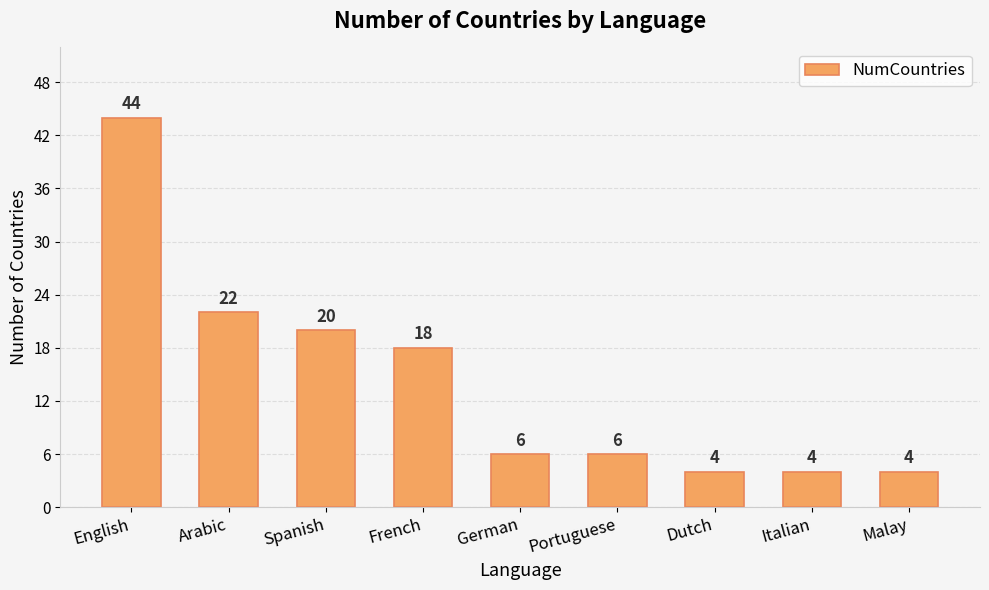

How many bars are there in total?

9